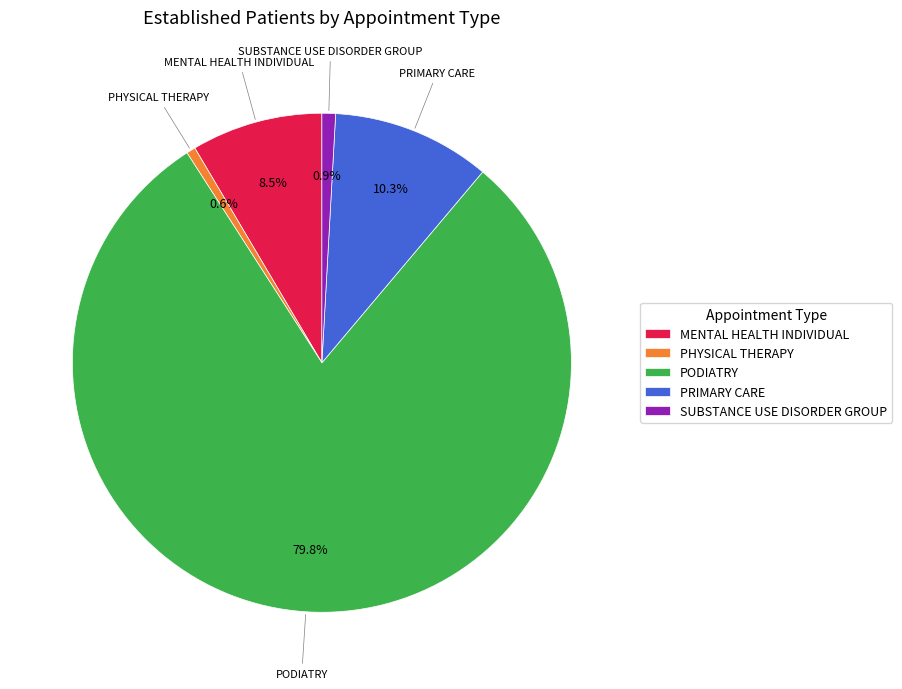

Count the number of slices in the pie.

5